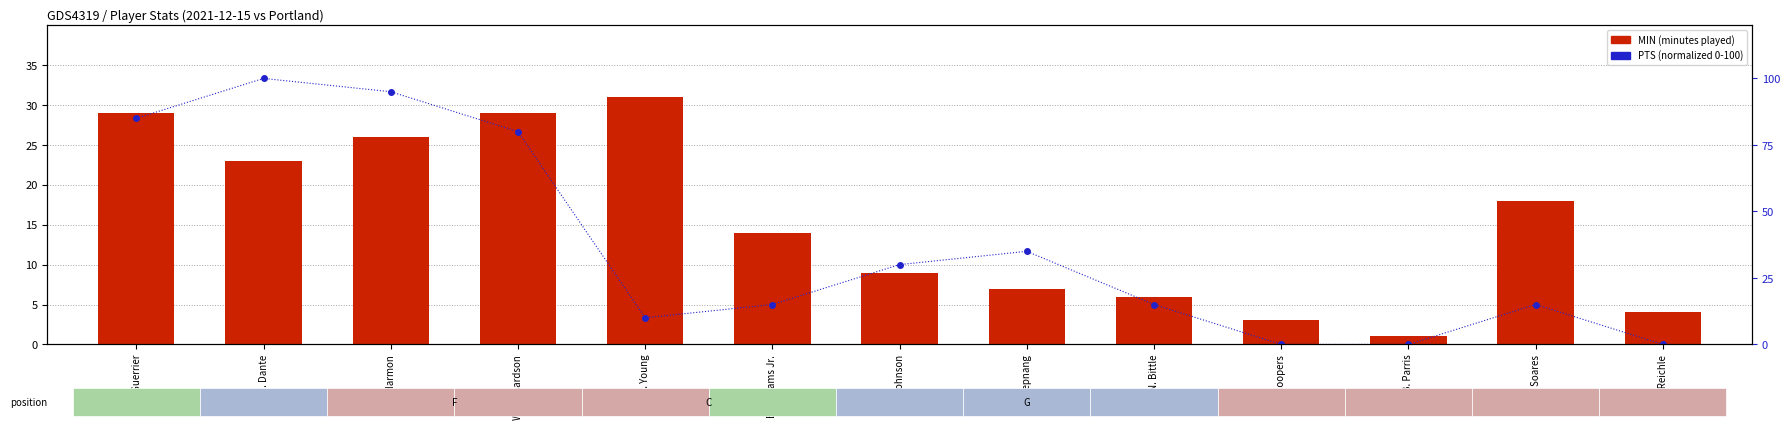

What is the label of the 13th bar from the right?

Q. Guerrier